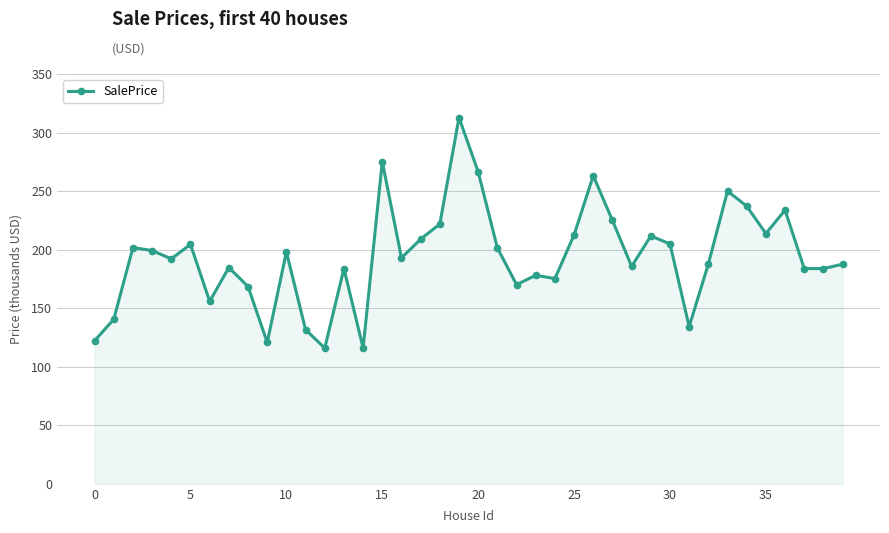

Is this an area chart (filled region under the line)?

Yes